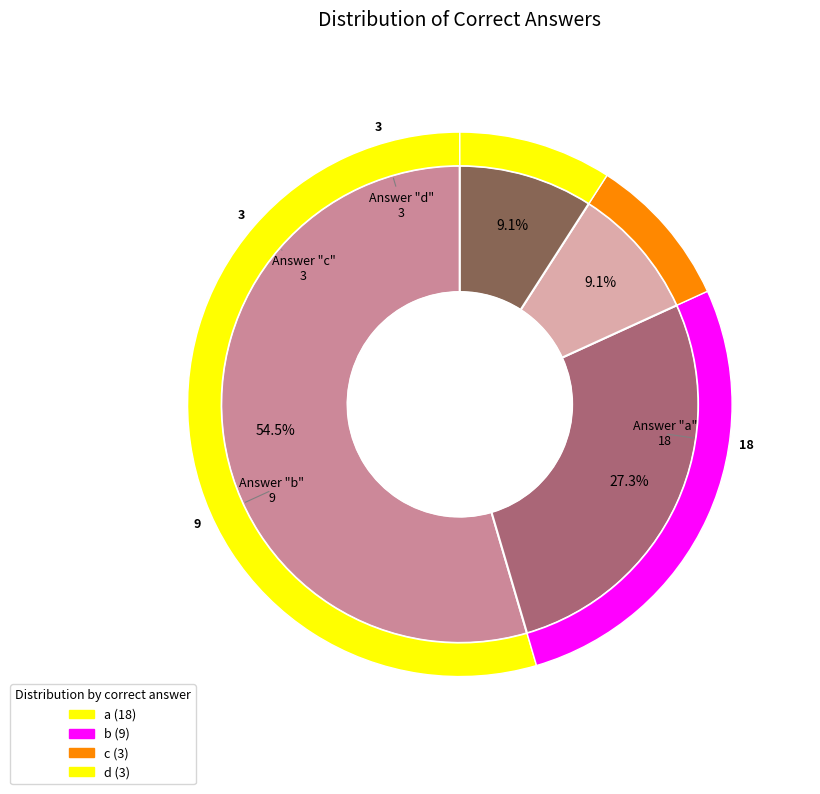

How much of the chart is everything except a?

45.5%